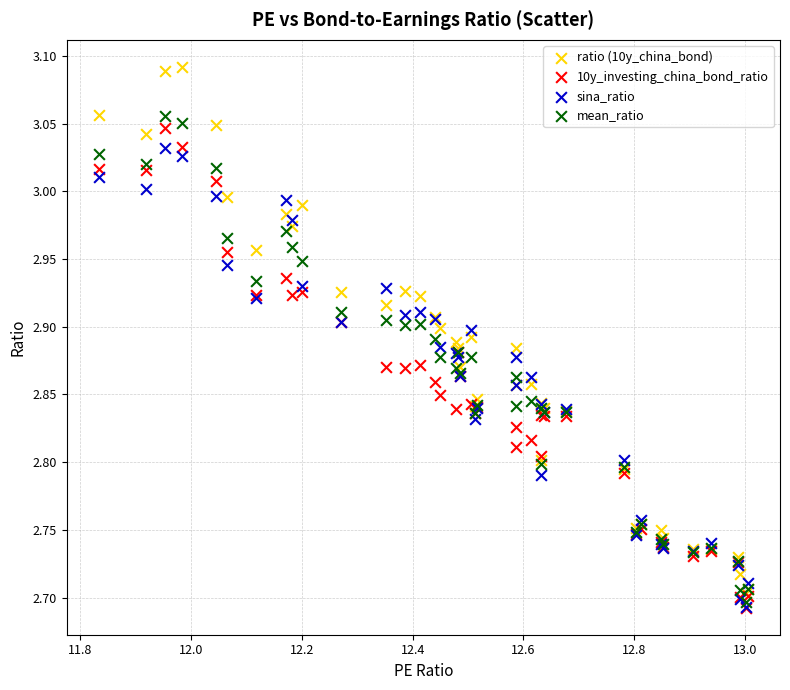

What are all the series names shown in the legend?

ratio (10y_china_bond), 10y_investing_china_bond_ratio, sina_ratio, mean_ratio